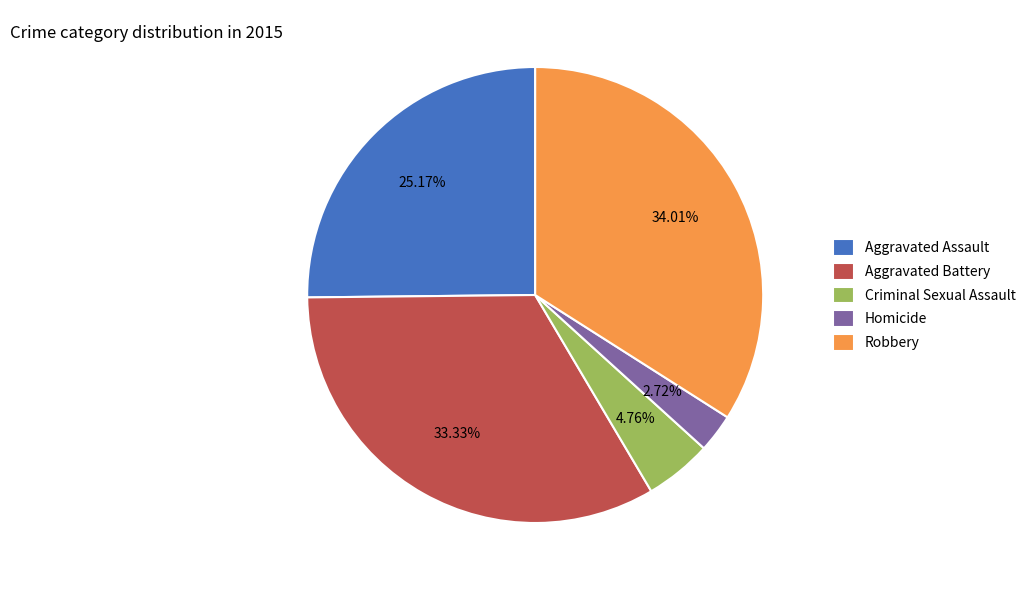

What is the smallest slice in the pie chart?

Homicide